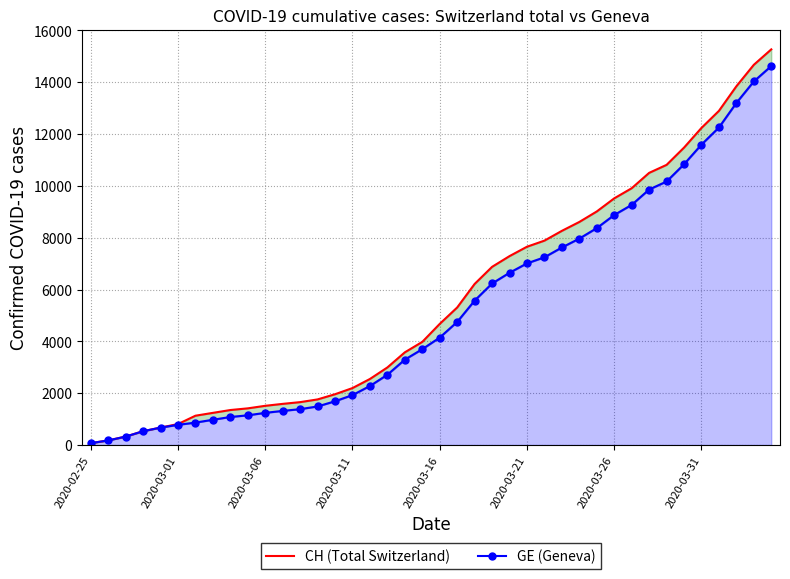

What position from the right is 16?

24